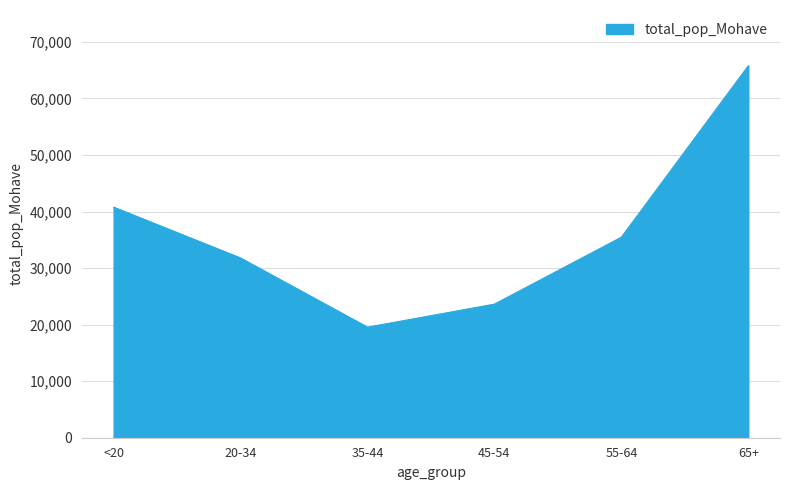

List the labels in order of value, largest first.

65+, <20, 55-64, 20-34, 45-54, 35-44